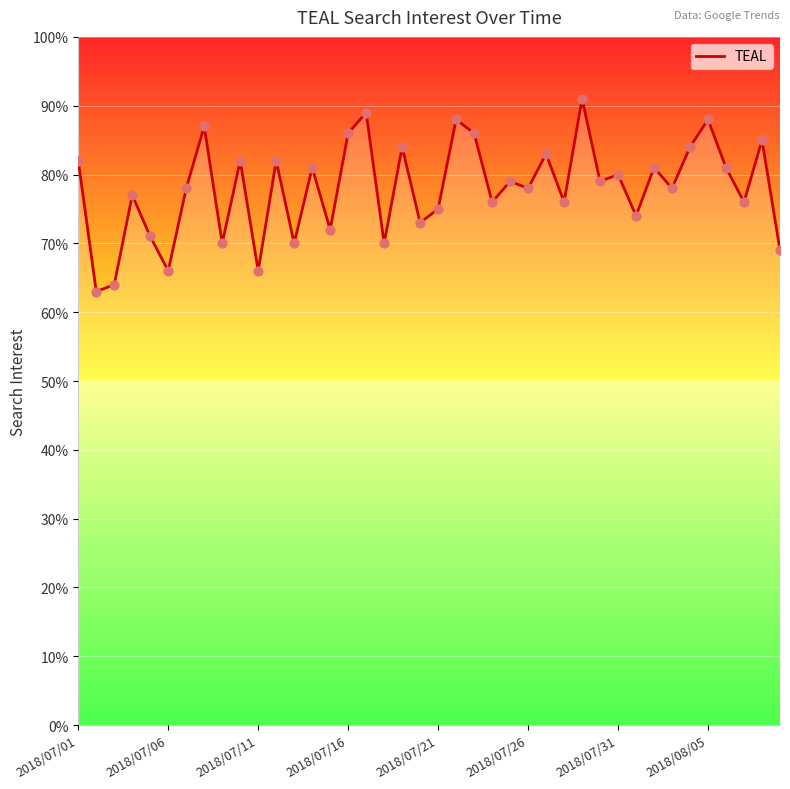

What is the difference between the maximum and minimum values?

28